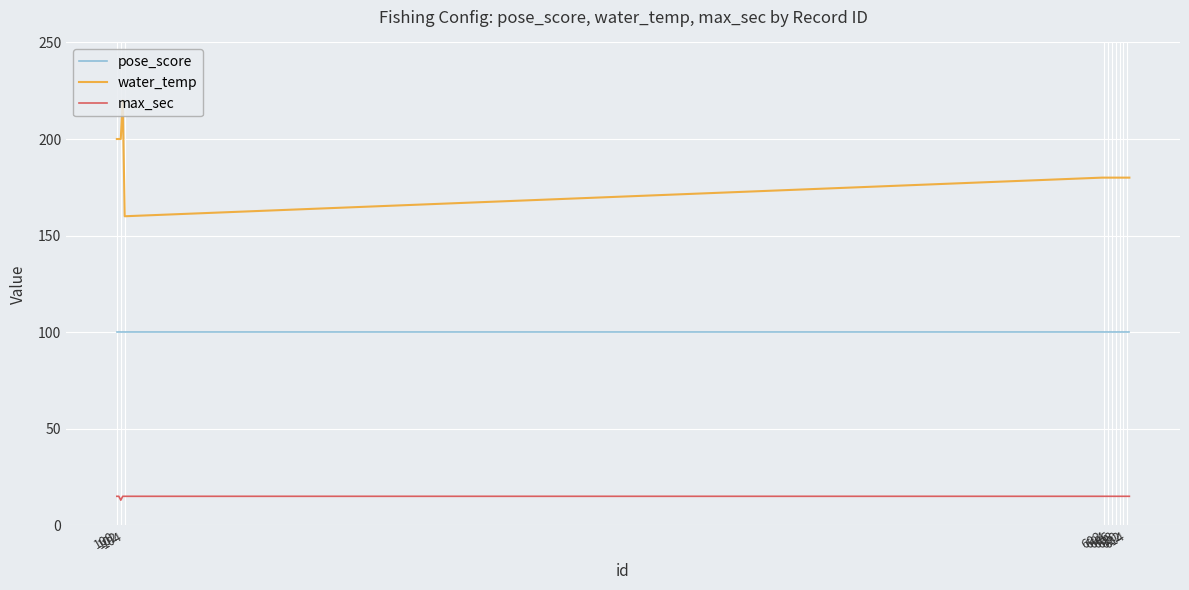

What is the minimum value for water_temp?

160